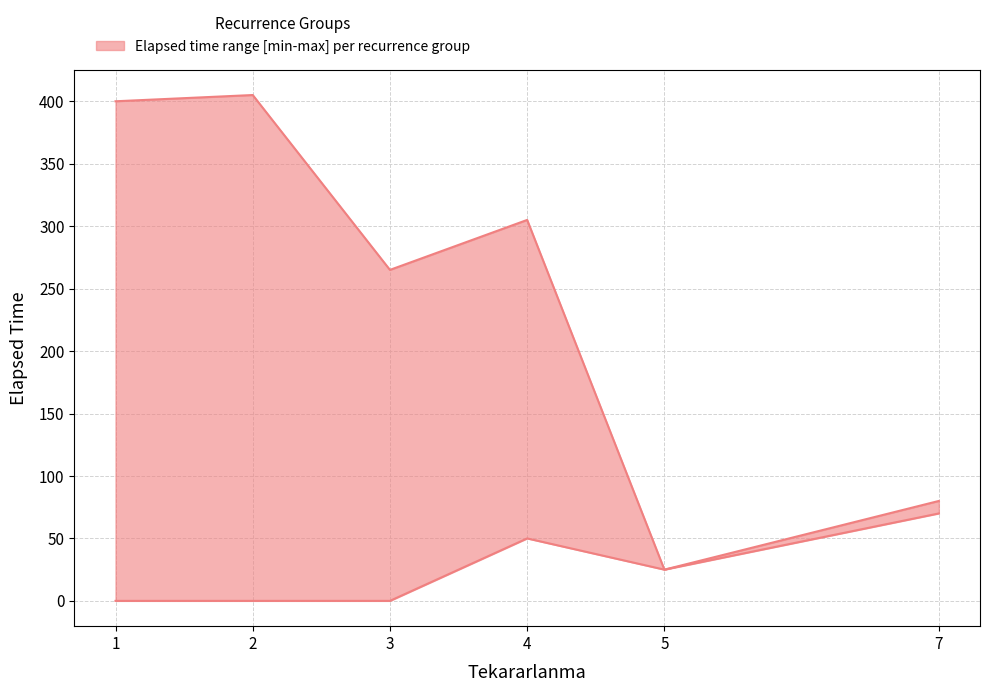

At which category does upper reach its first local valley?

1